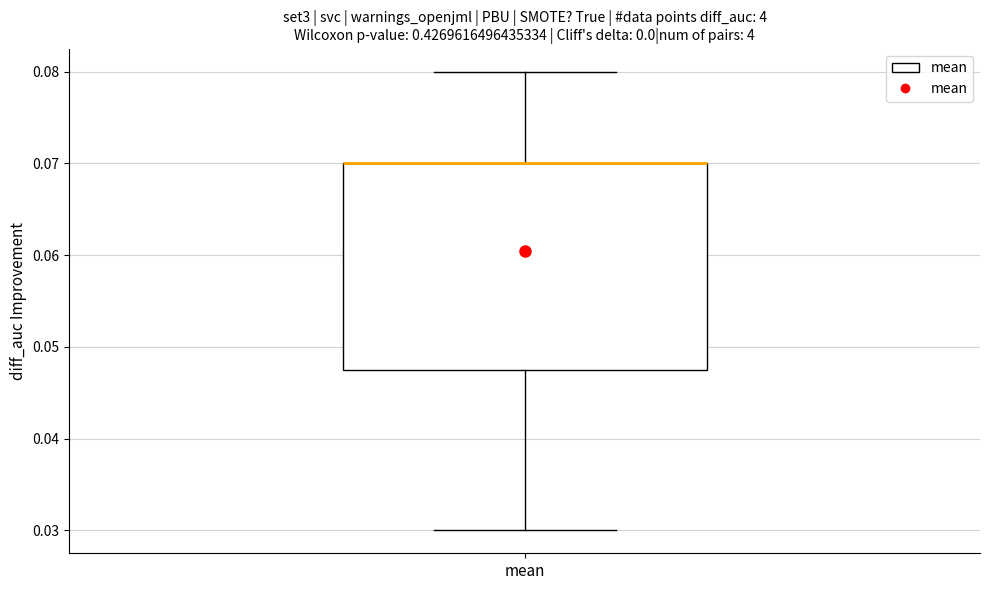

Where is the lower edge of the box for mean on the y-axis? The values are not printed on the chart, so give them approximately, as read against the axis.

0.048